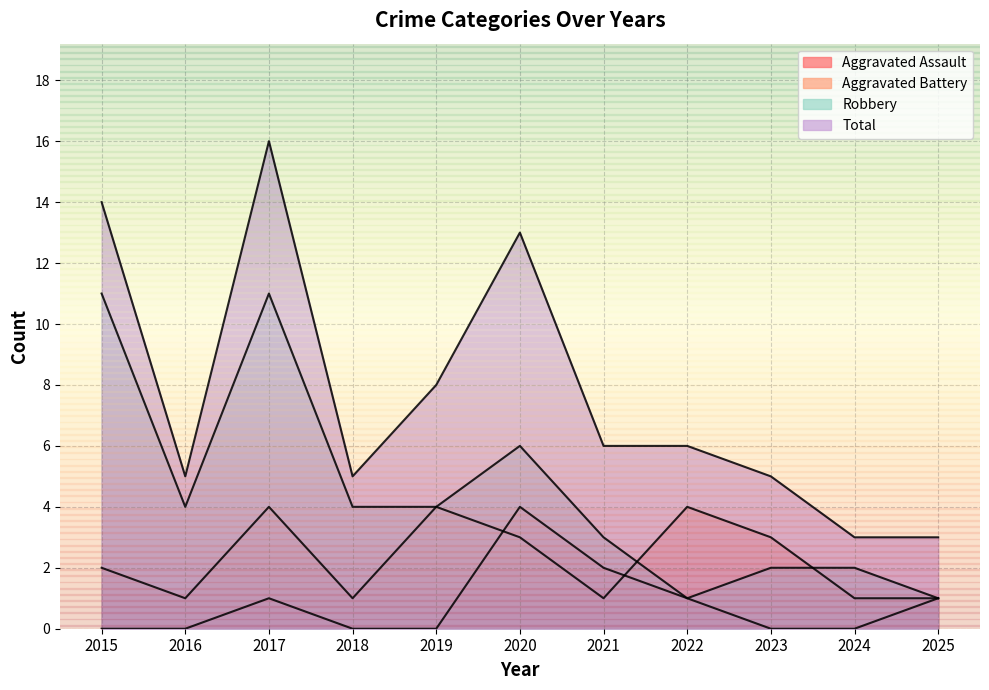

What are all the series names shown in the legend?

Aggravated Assault, Aggravated Battery, Robbery, Total